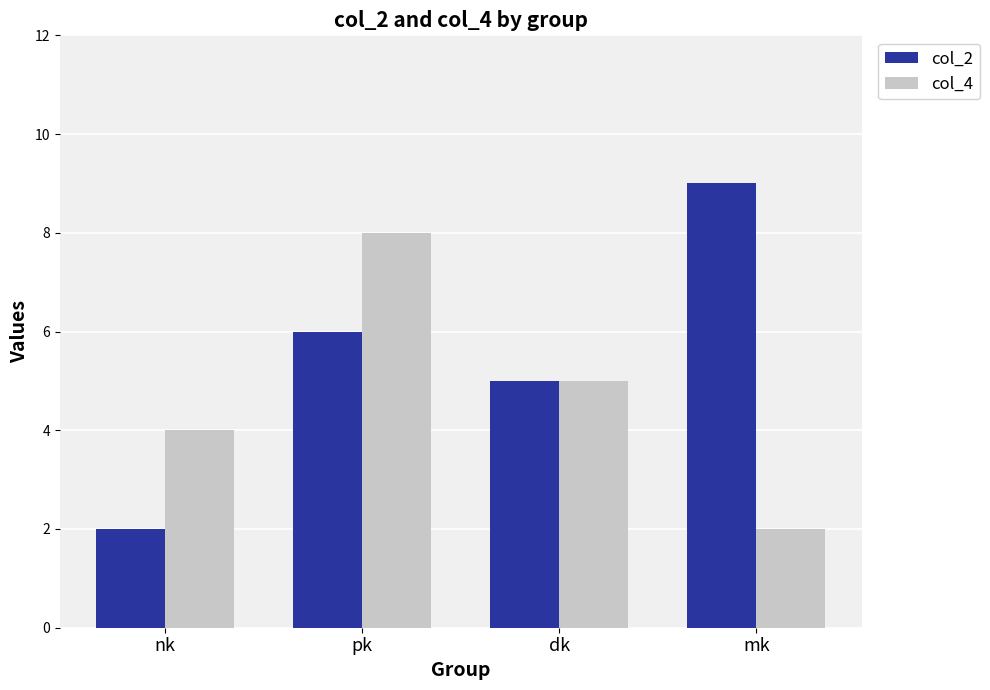

What is the label of the 3rd bar from the left?

dk